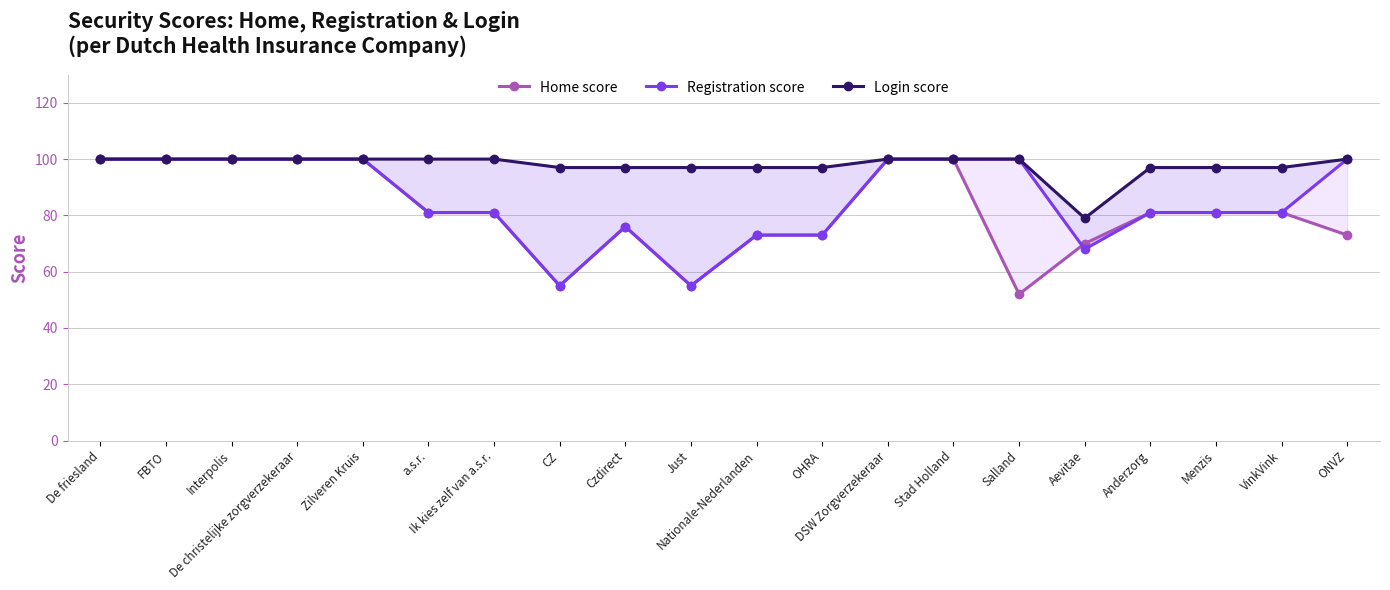

After their last crossing, which series has the higher values: Home score or Registration score?

Home score